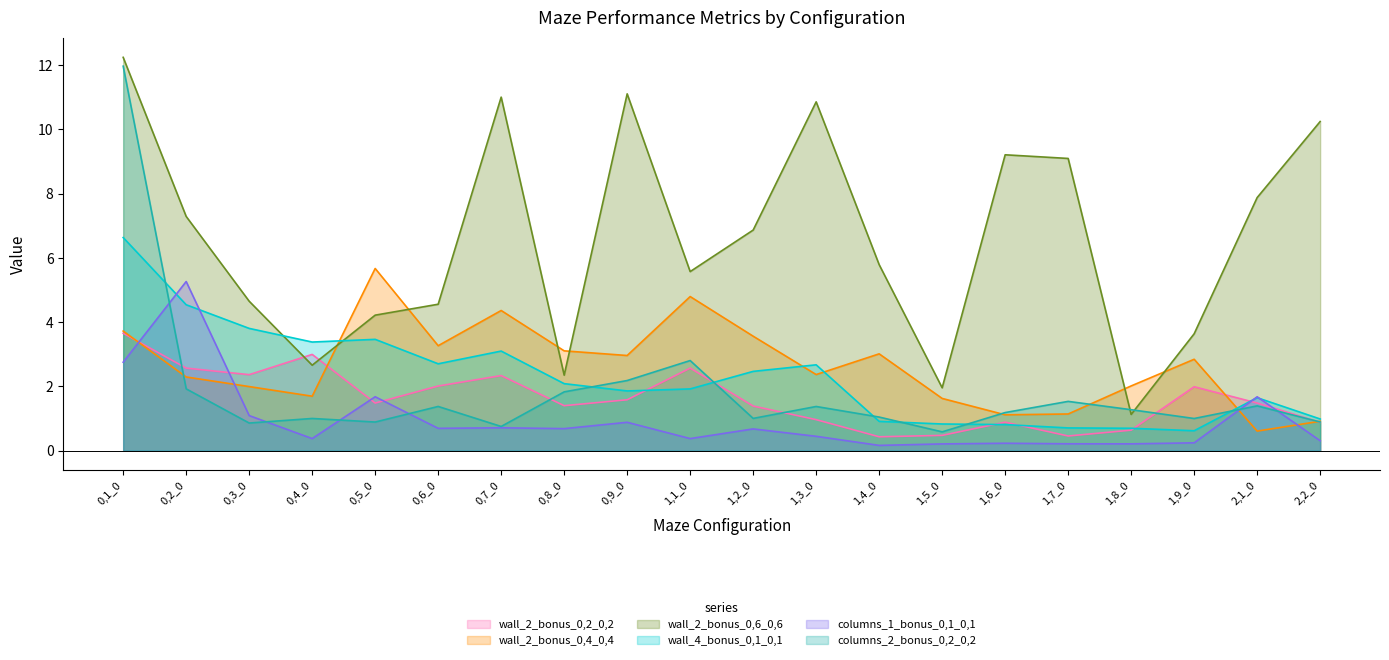

Rank the series by their maximum value, from lowest to highest.

wall_2_bonus_0,2_0,2, columns_1_bonus_0,1_0,1, wall_2_bonus_0,4_0,4, wall_4_bonus_0,1_0,1, columns_2_bonus_0,2_0,2, wall_2_bonus_0,6_0,6